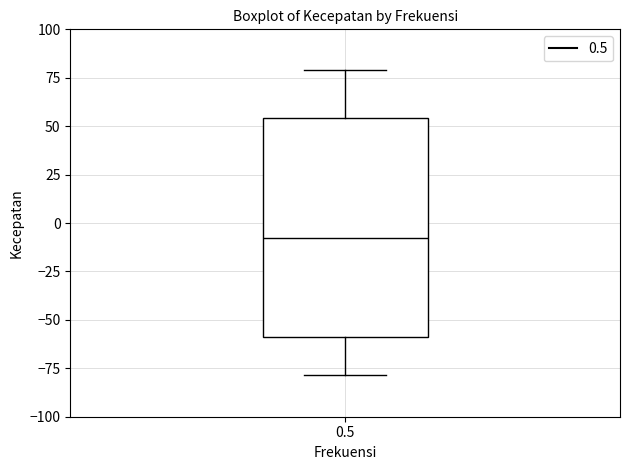

Read this box plot against the y-axis: the position of the median line, the range covered by the box, and the ends of both whiskers. The values are not printed on the chart, so give them approximately, as read against the axis.

median -10, box -60 to 55, whiskers -80 to 80